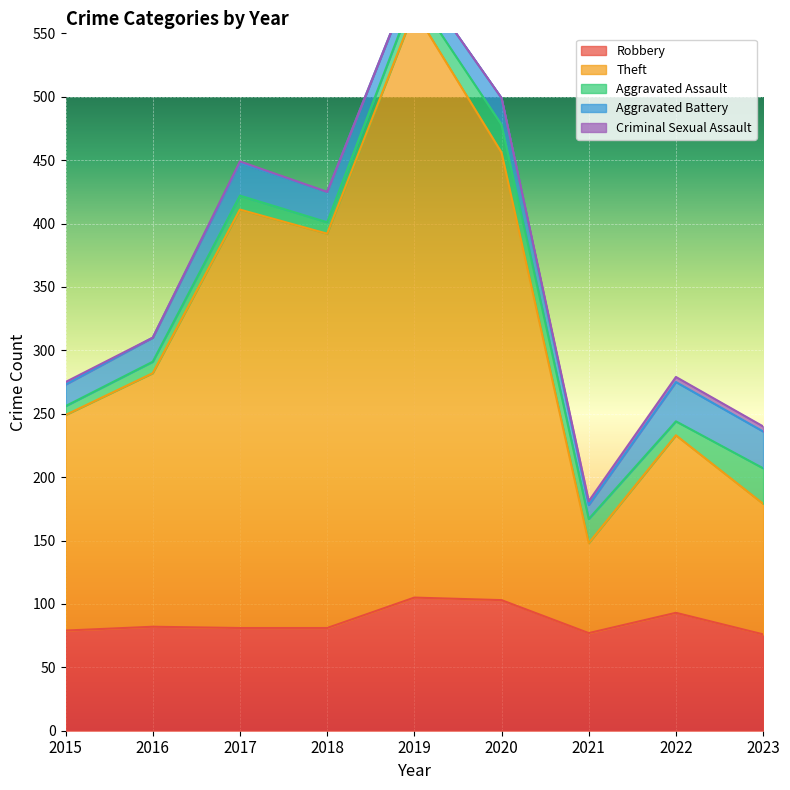

Where is the first local maximum for Theft?

2017